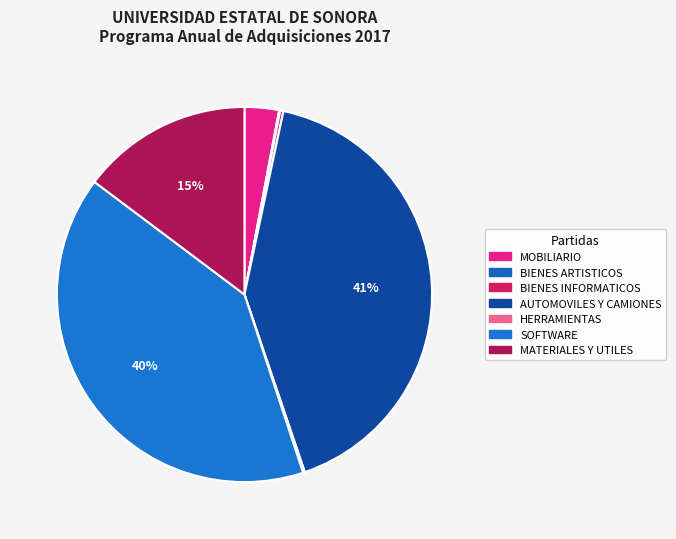

Which has a higher value, AUTOMOVILES Y CAMIONES or HERRAMIENTAS?

AUTOMOVILES Y CAMIONES